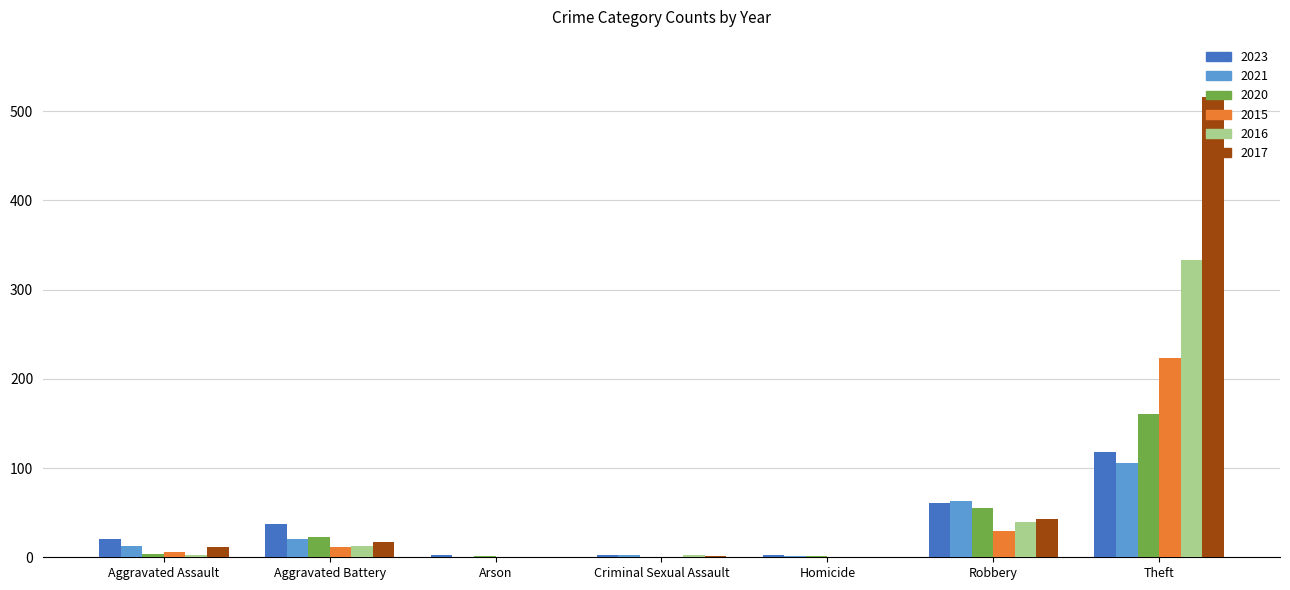

Count the number of categories in the chart.

7